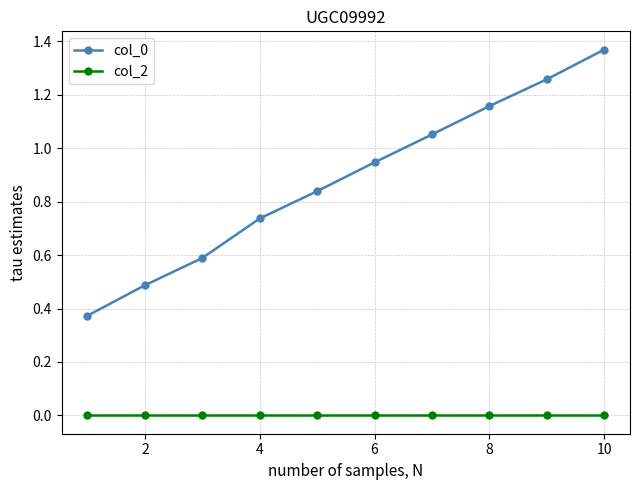

True or false: col_2 and col_0 cross at least once.

False